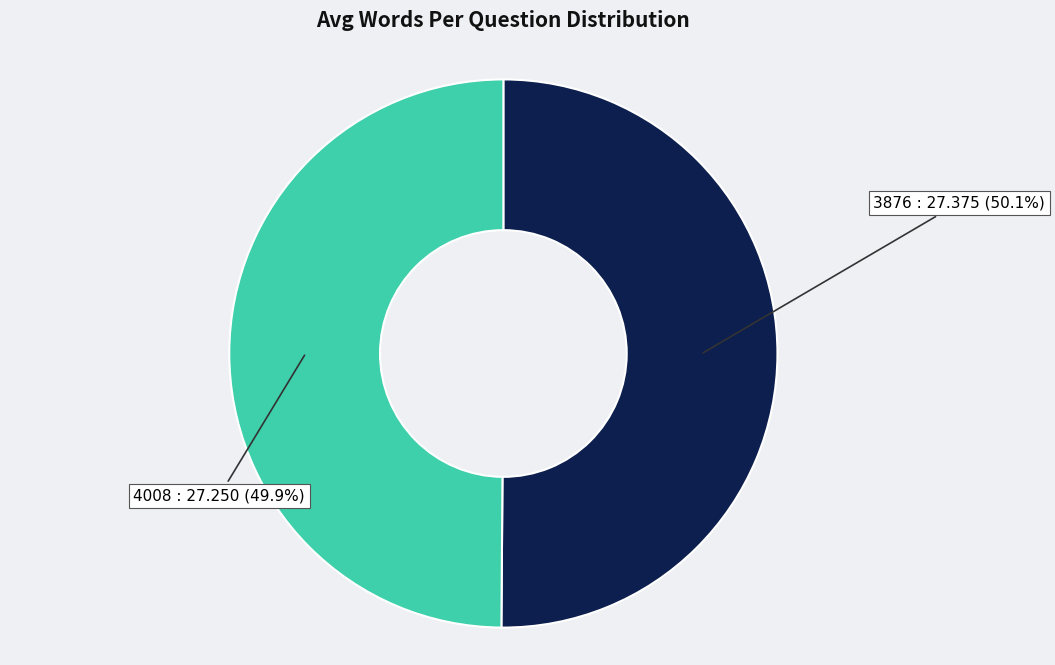

What is the ratio of the value at 3876 to the value at 4008?

1.0